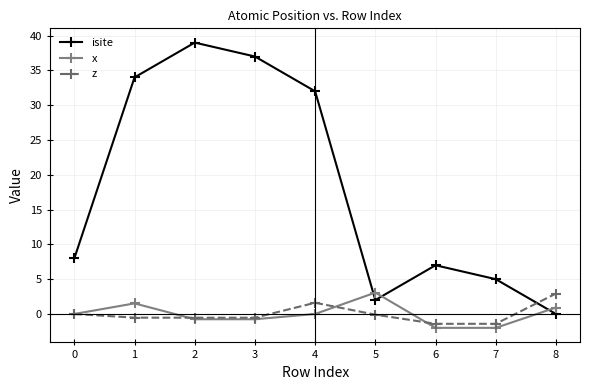

Which series has the largest range (max minus min)?

isite